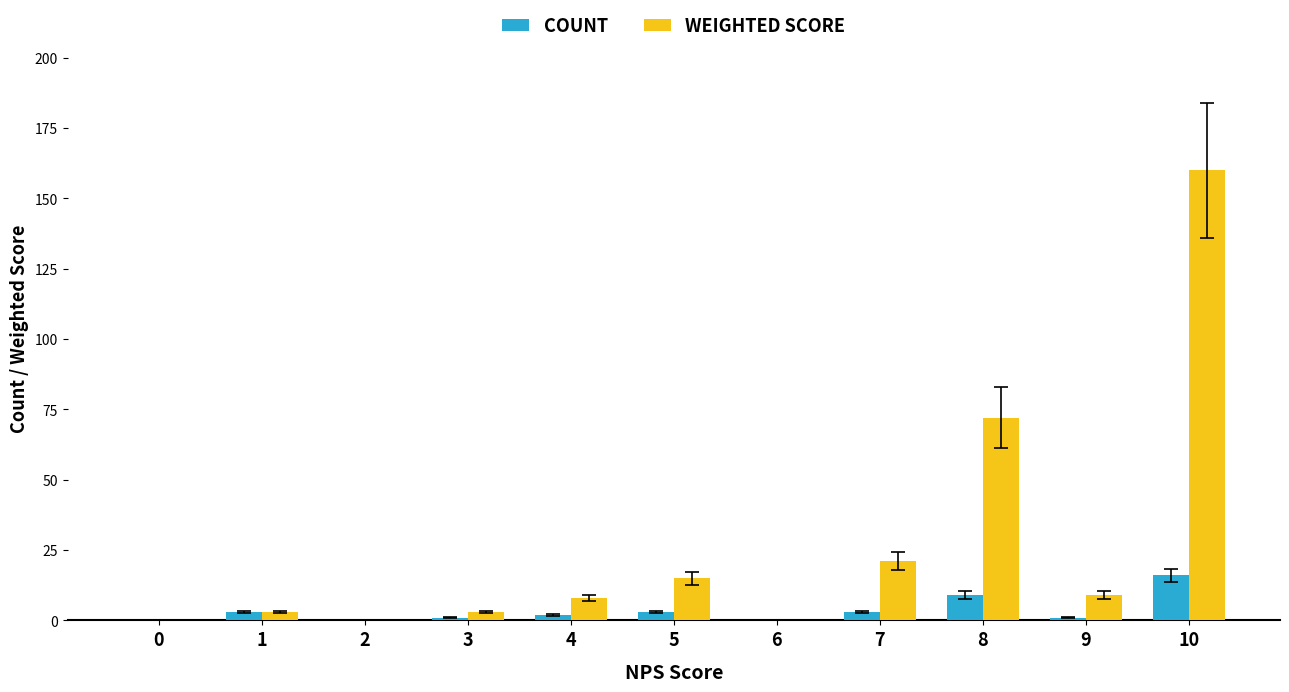

What is the sum of all WEIGHTED SCORE values?

291